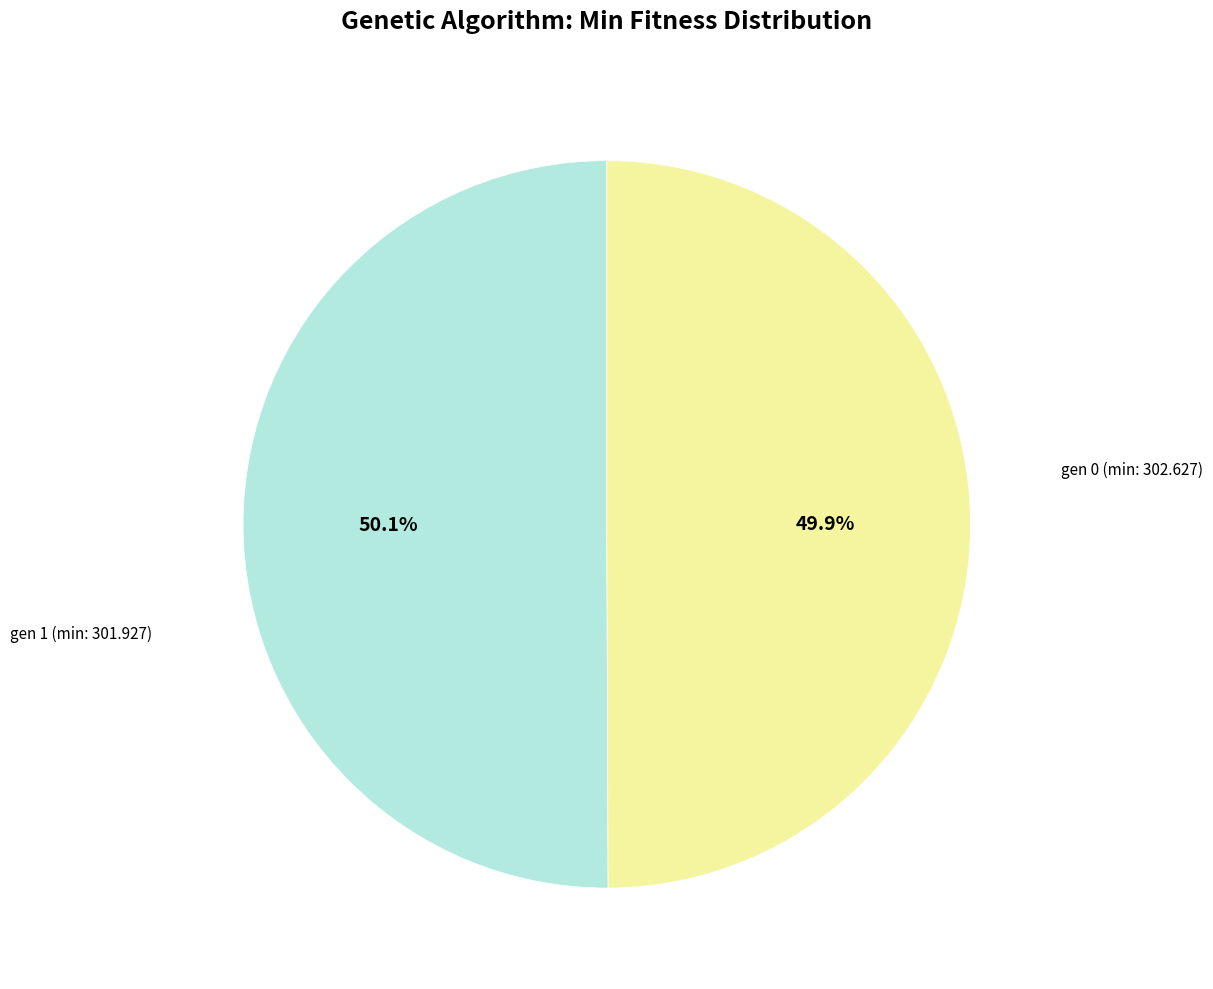

To the nearest percent, what is the average slice percentage?

50%